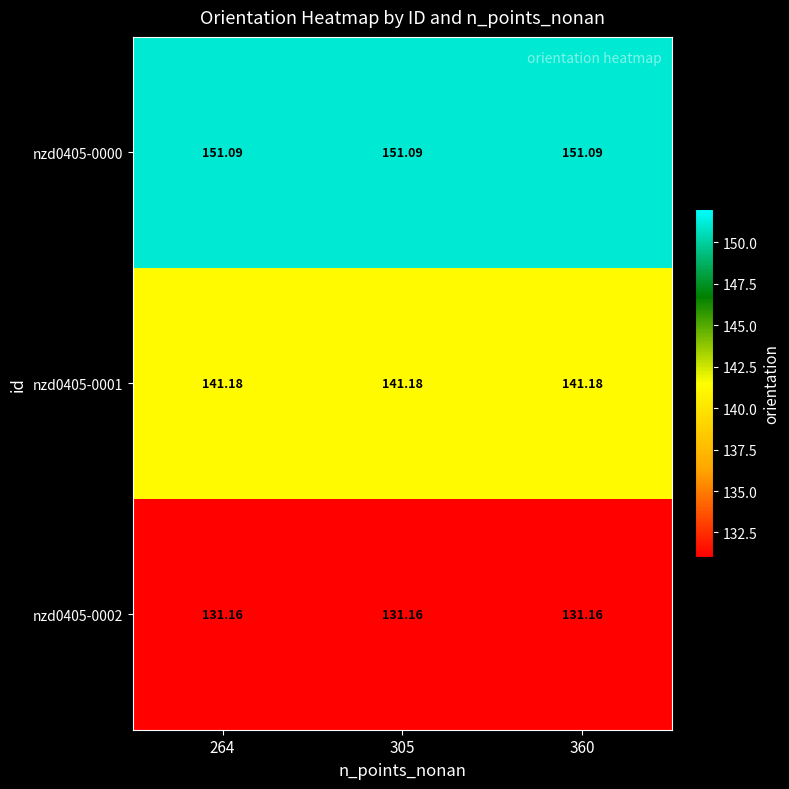

Is the value of nzd0405-0001 at 360 greater than the value of nzd0405-0002 at 305?

Yes